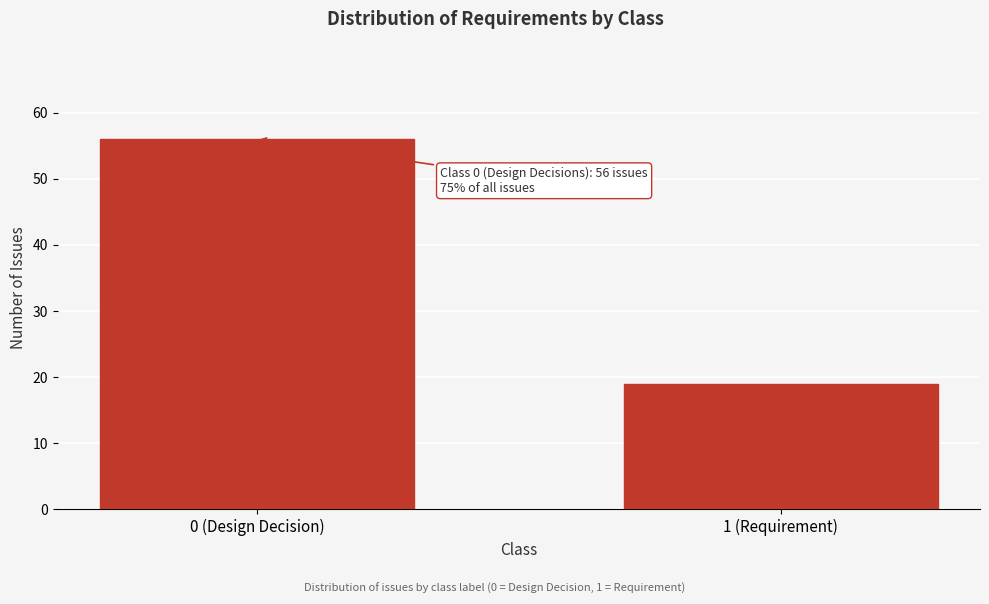

Reading right to left, extract all data points from this chart.

1 (Requirement)=19	0 (Design Decision)=56